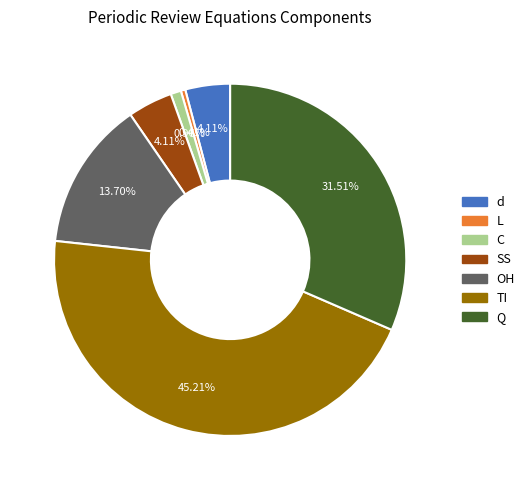

Which category has the smallest portion of the pie?

L